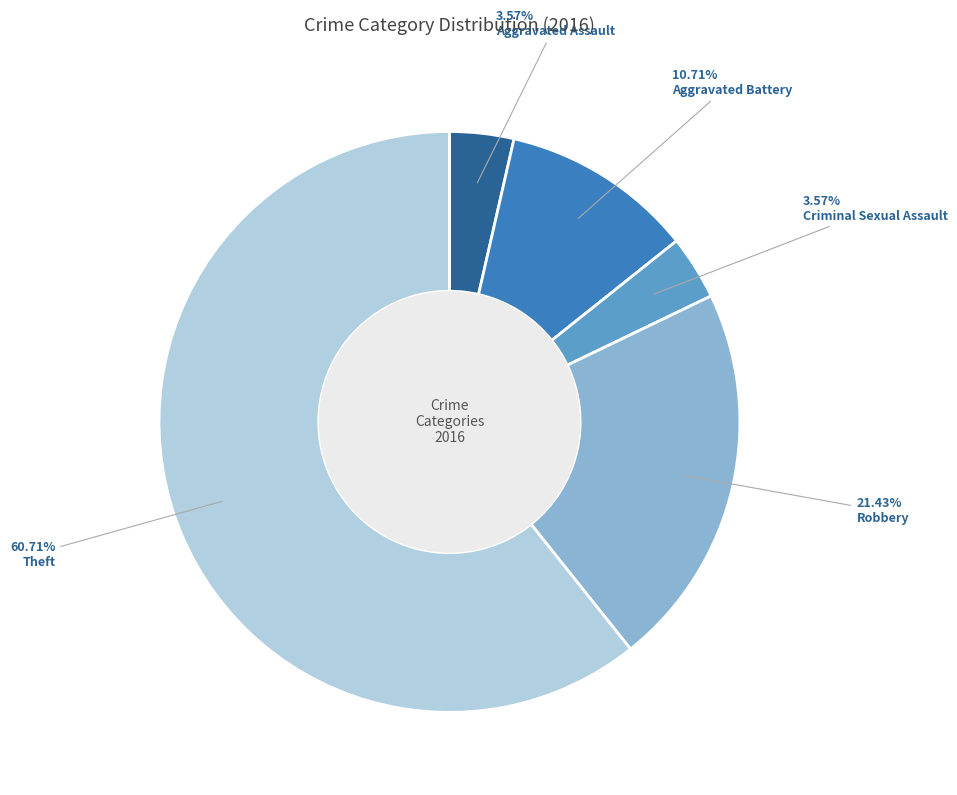

Does any single category account for the majority?

Yes